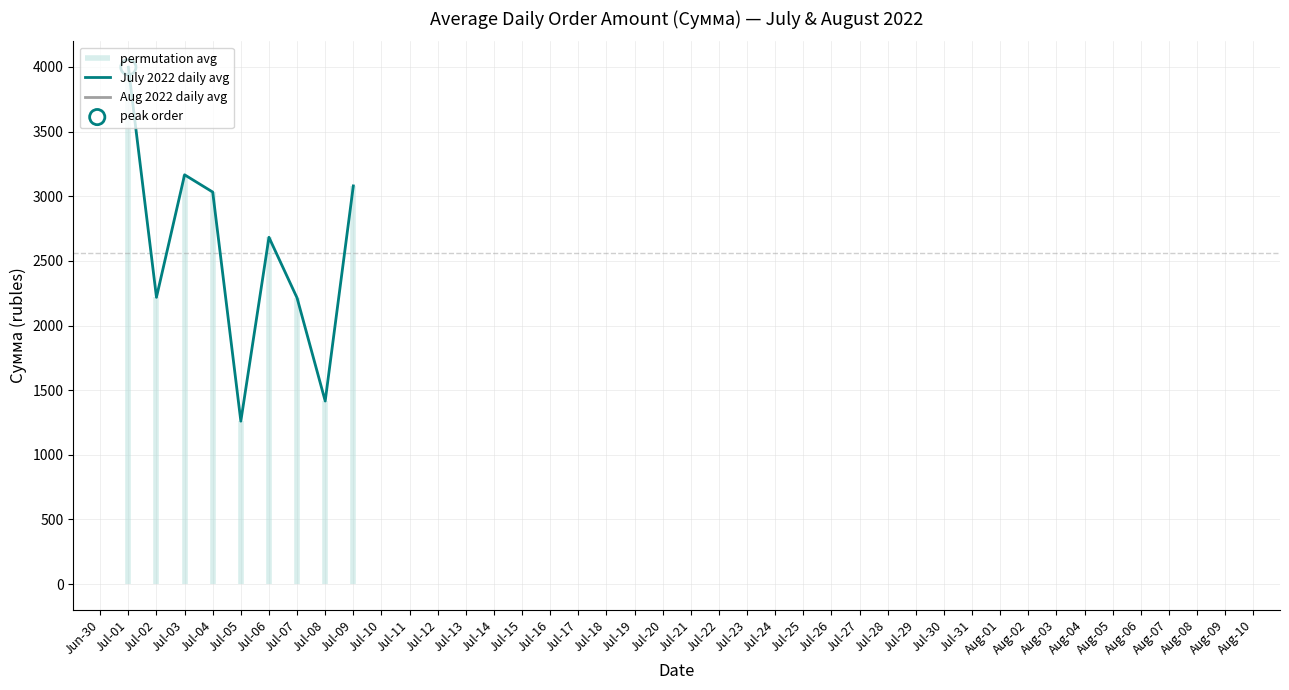

Where is July 2022 daily avg nearest to the value 2629?

Jul-06